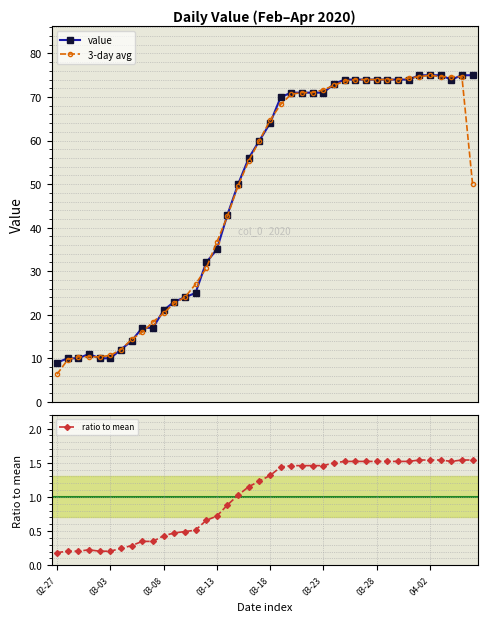

Read the 3-day avg value at 11.

22.7